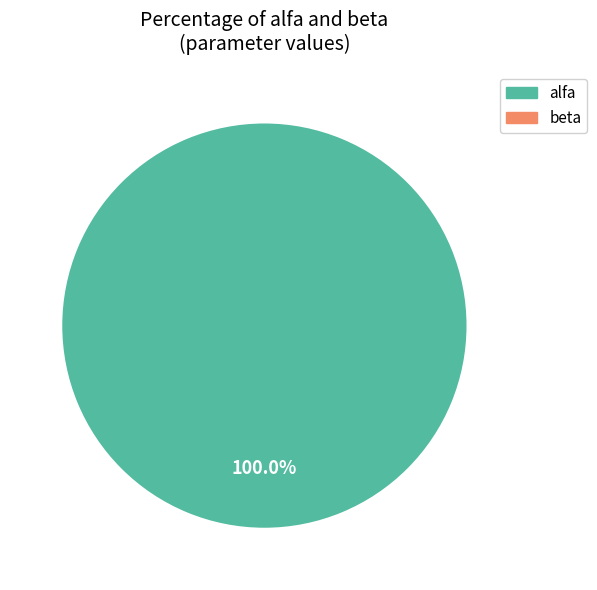

Is there any slice that represents more than half of the pie?

Yes